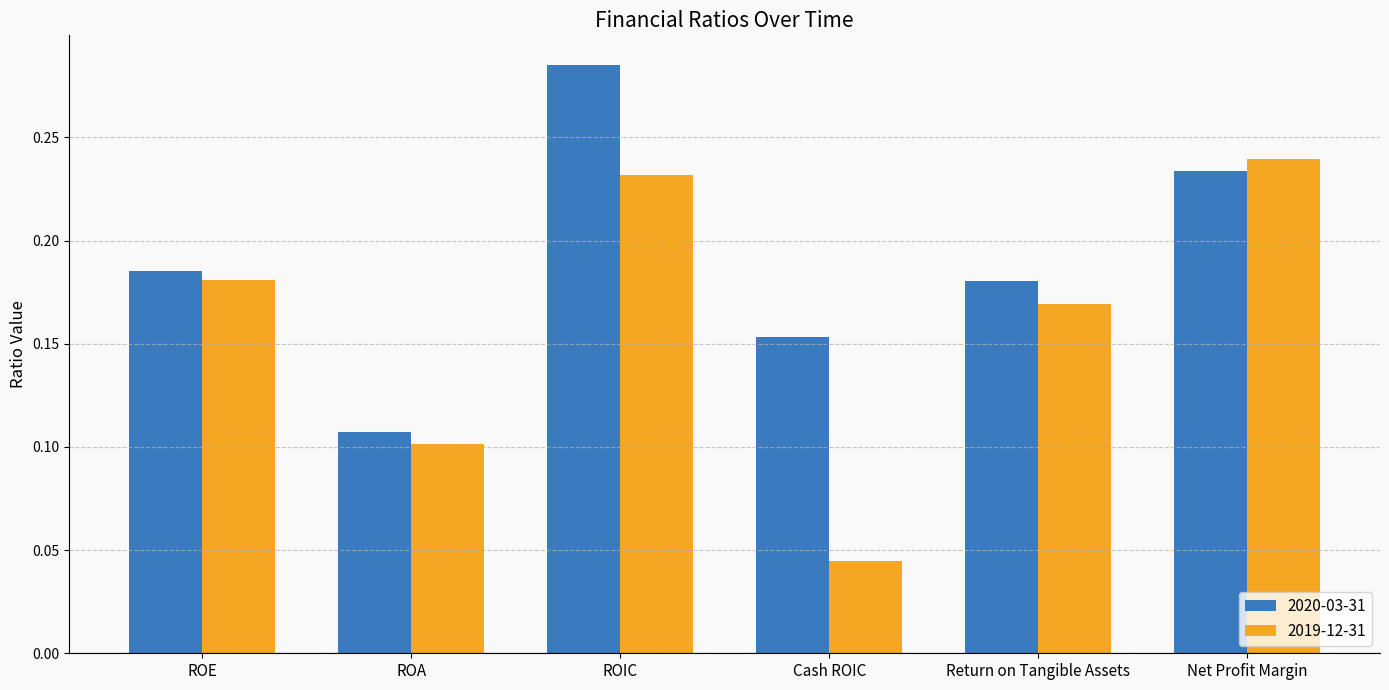

Rank the series at Cash ROIC from highest to lowest value.

2020-03-31, 2019-12-31